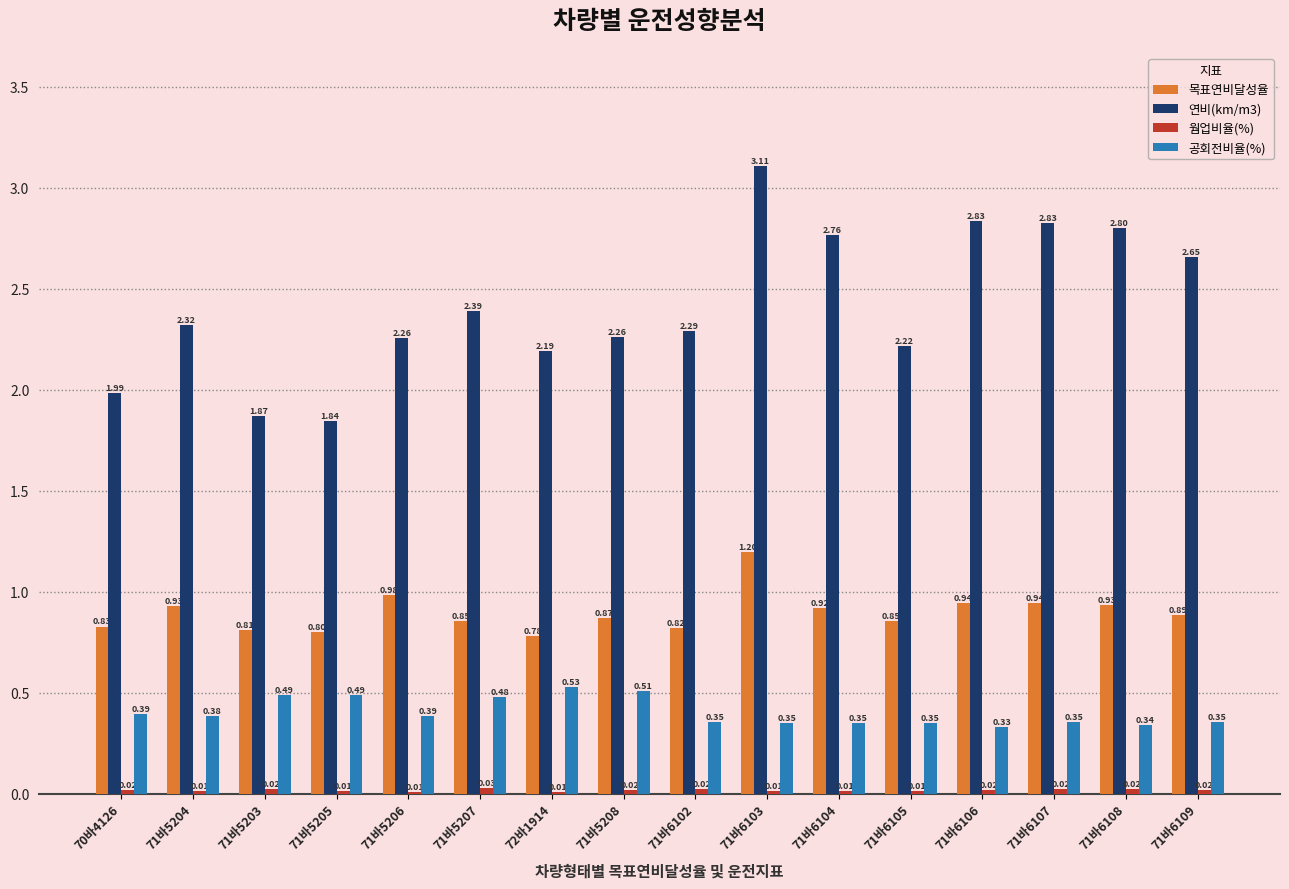

What is the sum of all 연비(km/m3) values?

38.6